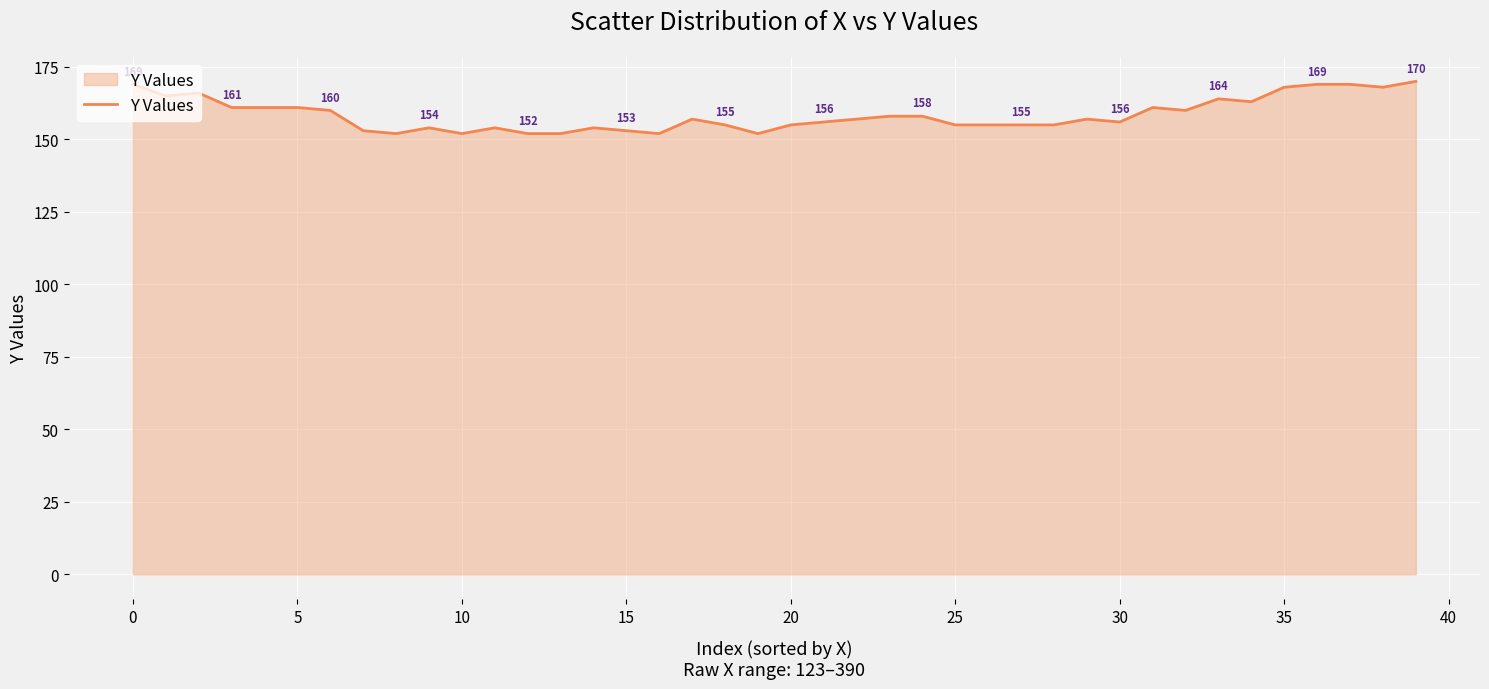

Reading left to right, transcribe all the data shown in this chart.

169	165	166	161	161	161	160	153	152	154	152	154	152	152	154	153	152	157	155	152	155	156	157	158	158	155	155	155	155	157	156	161	160	164	163	168	169	169	168	170